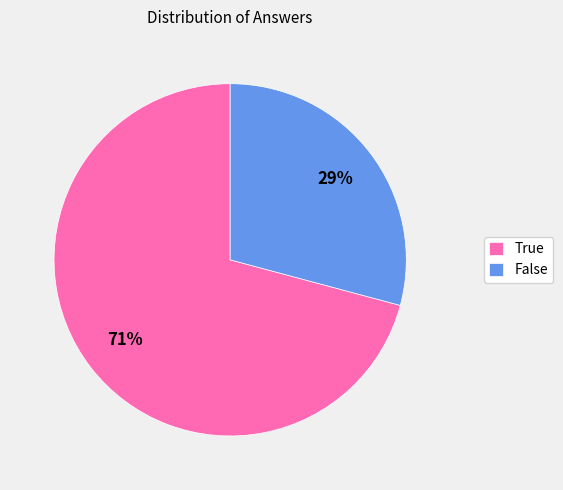

Which slice is the smallest?

False